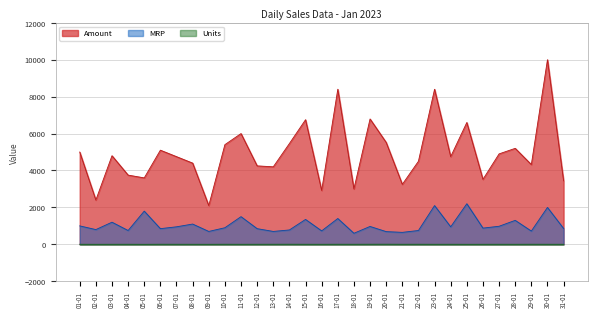

What is the label of the 21st point from the left?

21-01